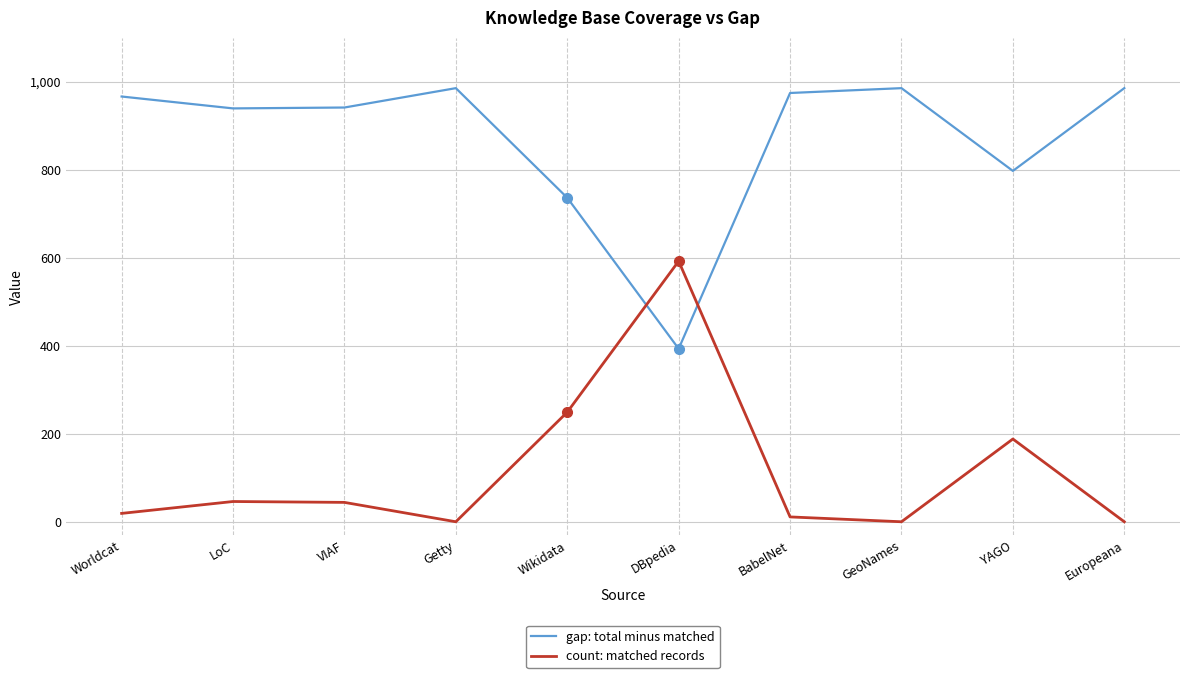

What is the difference between the highest and lowest values at GeoNames?

985